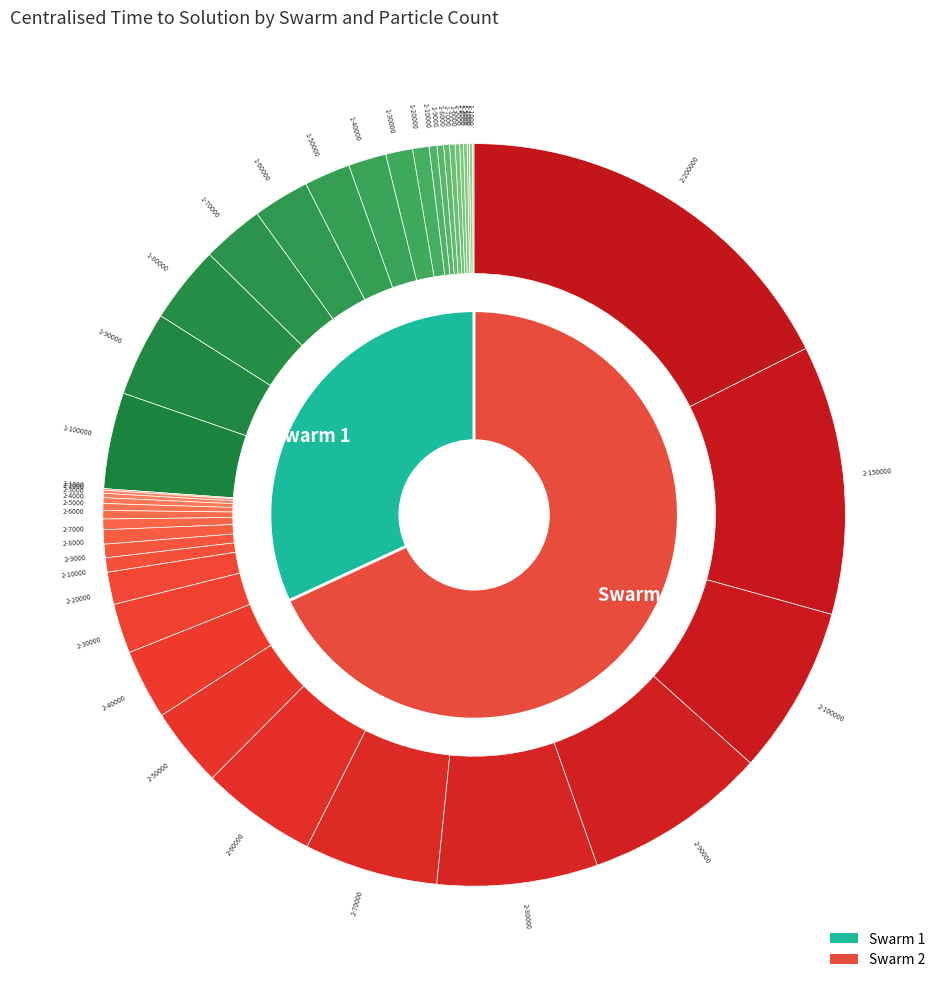

Is the sum of 2-2000 and 1-1000 greater than half?

No